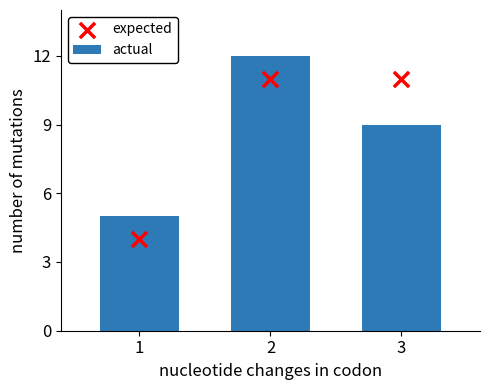

Which series contains the lowest Y value?

expected